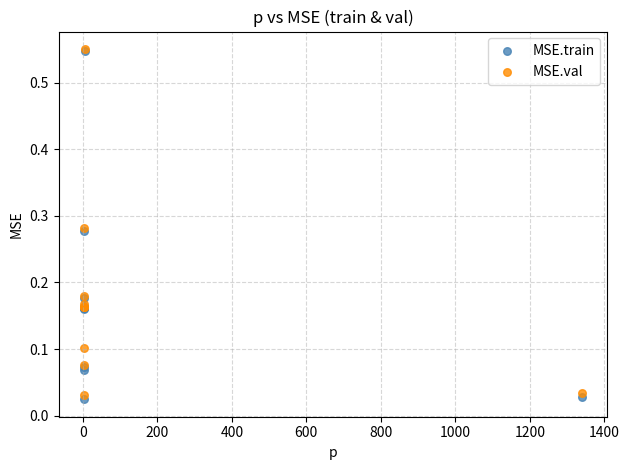

What are all the series names shown in the legend?

MSE.train, MSE.val